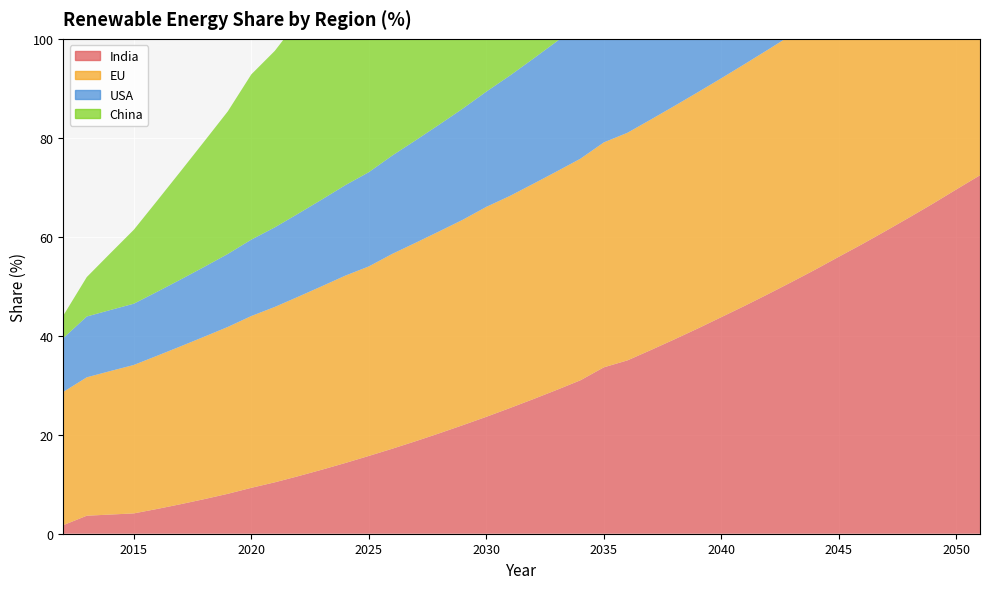

Reading right to left, extract all data points from this chart.

India: 72.4	69.6	66.7	63.9	61.2	58.5	56.0	53.4	50.9	48.5	46.1	43.8	41.5	39.3	37.1	35.0	33.6	31.0	29.1	27.2	25.4	23.6	21.9	20.3	18.7	17.2	15.7	14.3	12.9	11.6	10.4	9.3	8.1	7.0	6.0	5.0	4.1	3.9	3.6	1.7
EU: 54.2	53.7	53.2	52.6	52.1	51.6	50.9	50.5	50.0	49.4	48.9	48.3	47.7	47.2	46.6	46.0	45.5	44.8	44.2	43.5	42.9	42.4	41.5	40.8	40.1	39.4	38.3	37.9	37.1	36.3	35.4	34.7	33.7	32.8	31.9	31.0	30.0	29.0	28.0	26.9
USA: 48.6	47.1	45.7	44.3	42.9	41.5	40.5	38.9	37.6	36.4	35.1	34.0	32.8	31.6	30.5	29.4	28.3	27.3	26.3	25.3	24.3	23.3	22.5	21.6	20.7	19.9	19.0	18.3	17.5	16.8	16.1	15.4	14.7	14.1	13.5	12.9	12.4	12.3	12.3	10.9
China: 96.3	96.3	96.3	96.1	95.6	95.0	93.6	93.2	92.0	90.7	89.2	87.4	85.8	83.9	81.8	79.7	76.7	74.9	72.4	69.8	67.0	64.2	61.3	58.3	55.3	52.1	48.2	45.7	42.4	39.0	35.7	33.4	28.8	25.4	21.9	18.4	14.9	11.5	8.0	4.5